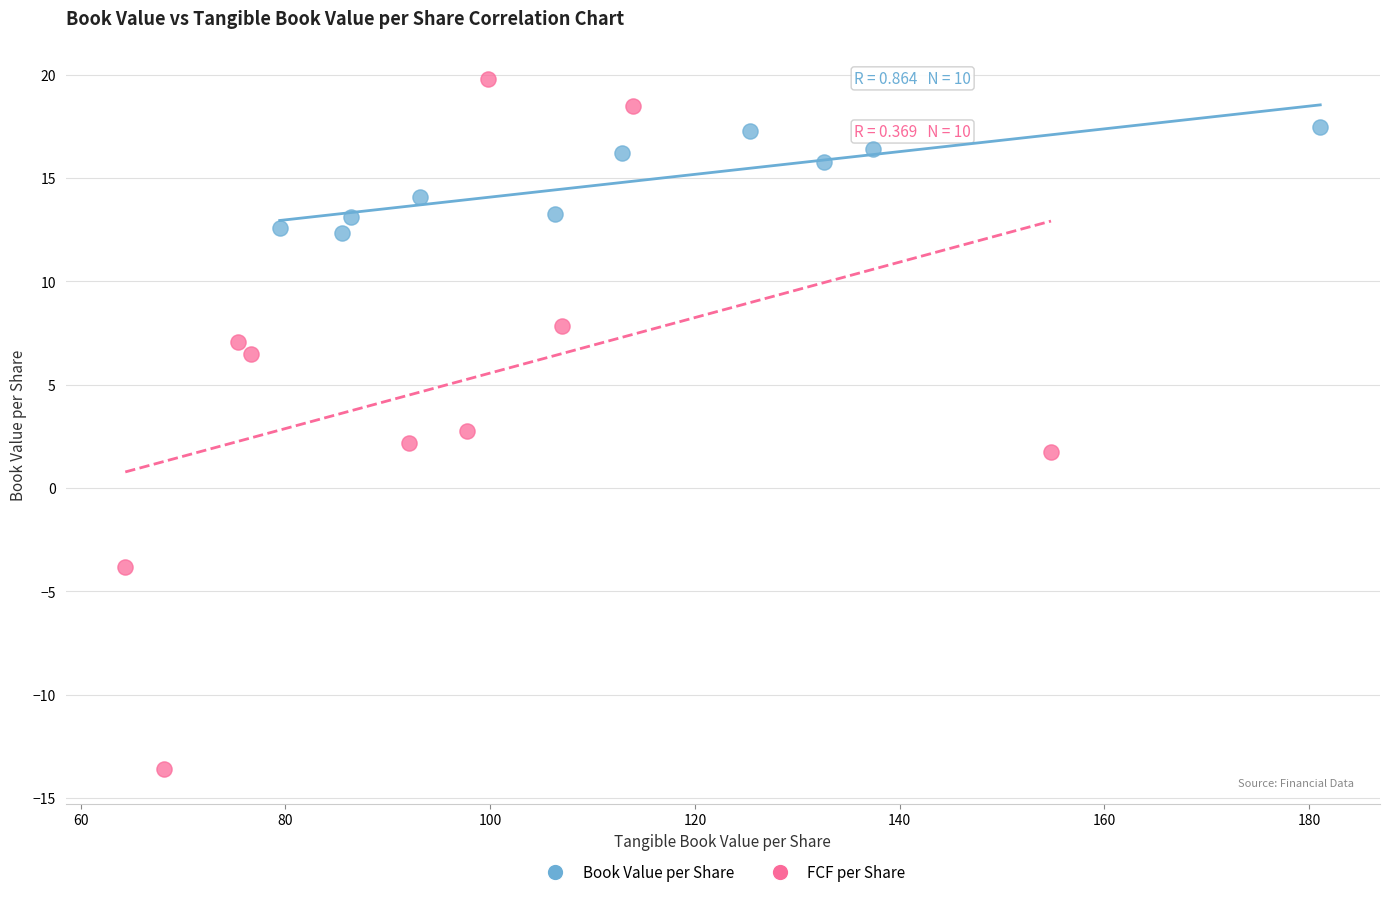

Which series reaches the minimum Y coordinate?

FCF per Share